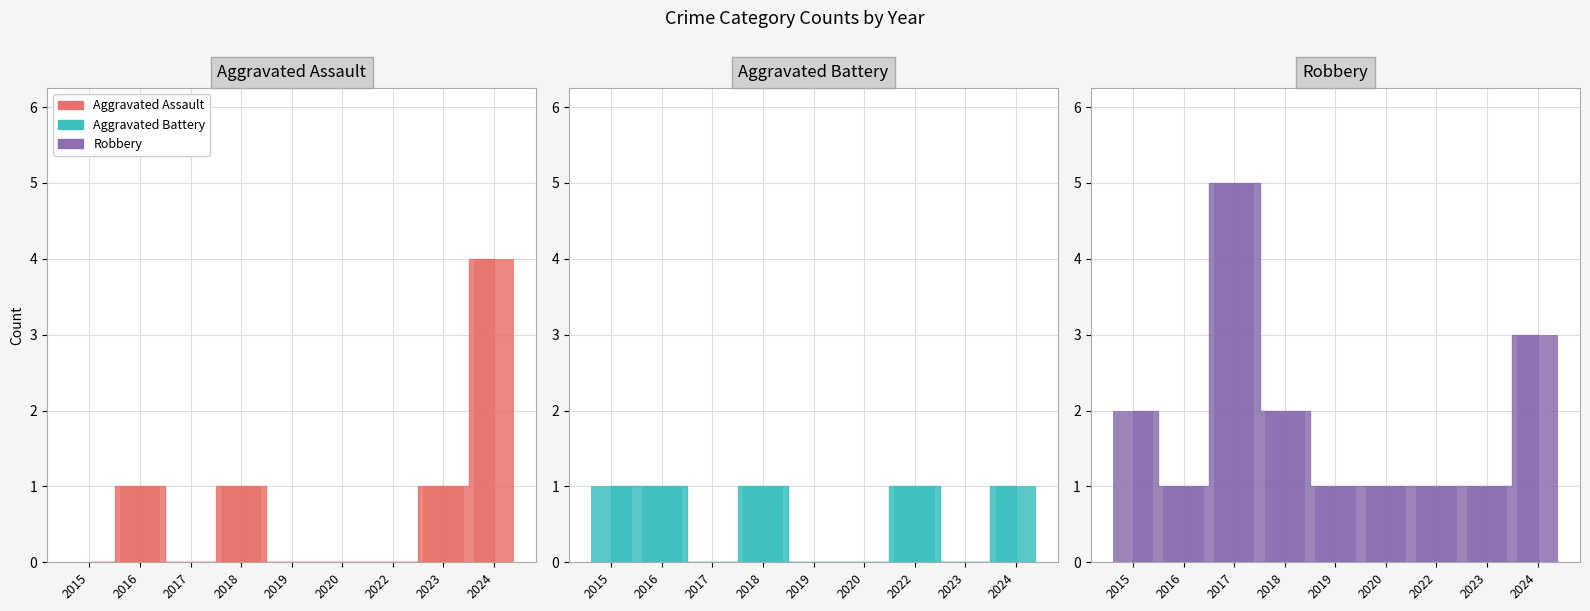

Reading left to right, what are all the values shown in this chart?

Aggravated Assault: 0	1	0	1	0	0	0	1	4
Aggravated Battery: 1	1	0	1	0	0	1	0	1
Robbery: 2	1	5	2	1	1	1	1	3